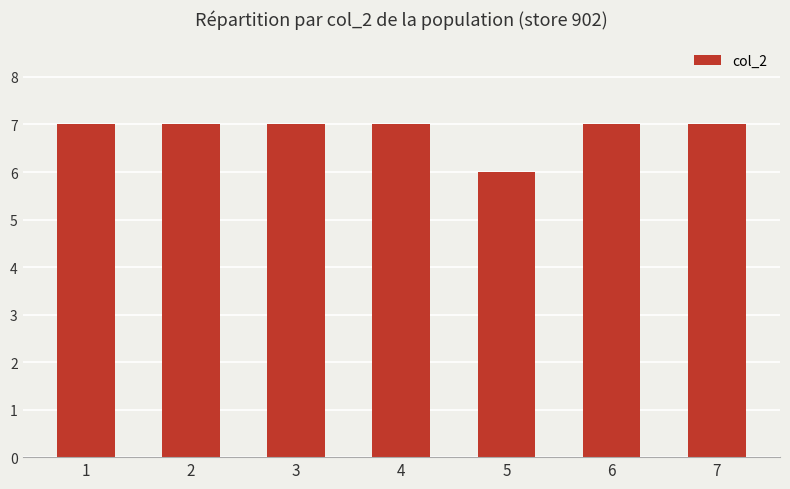

How many values are between 7 and 8?

6